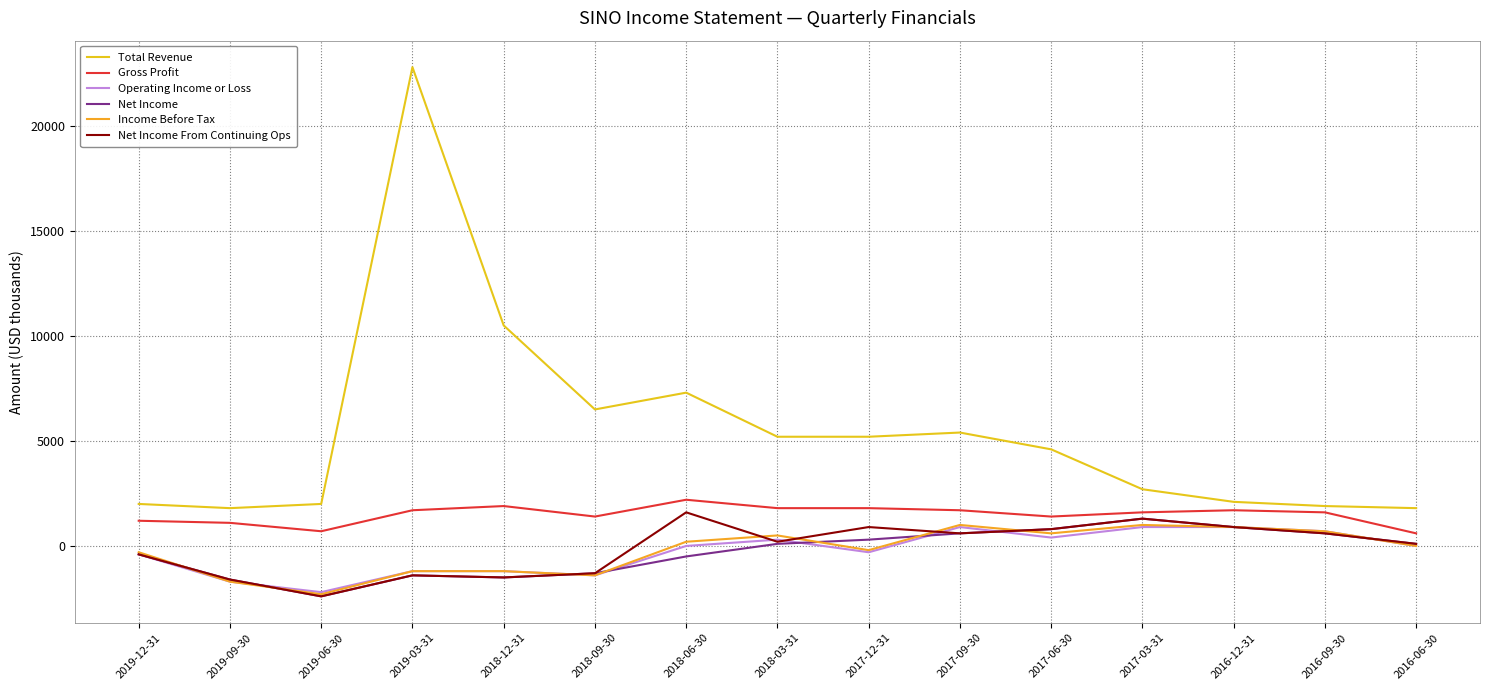

What is the difference between the second highest and second lowest values in the Income Before Tax series?

2700